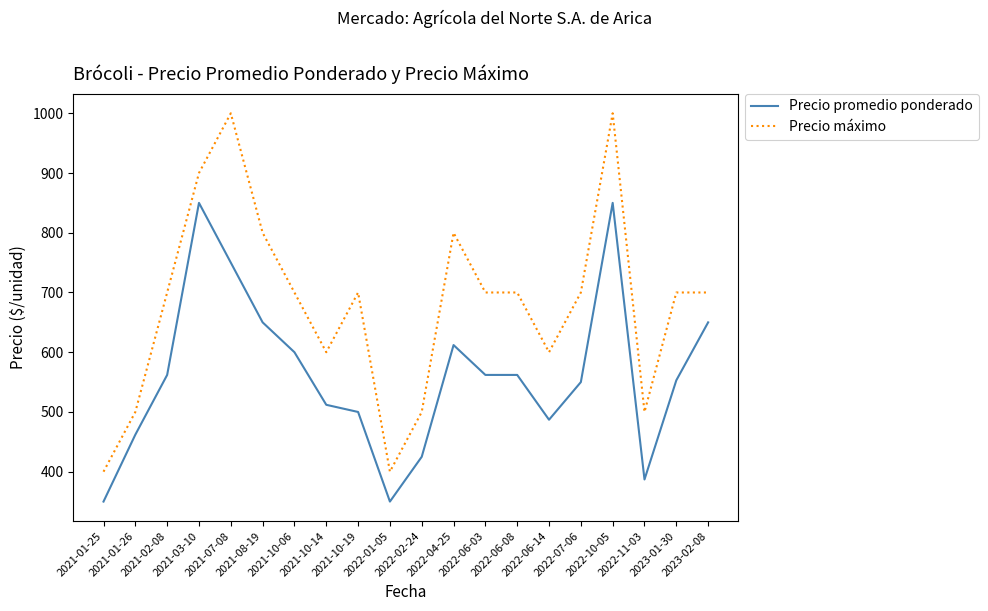

What is the spread (max minus min) of values at 2022-02-24?

75